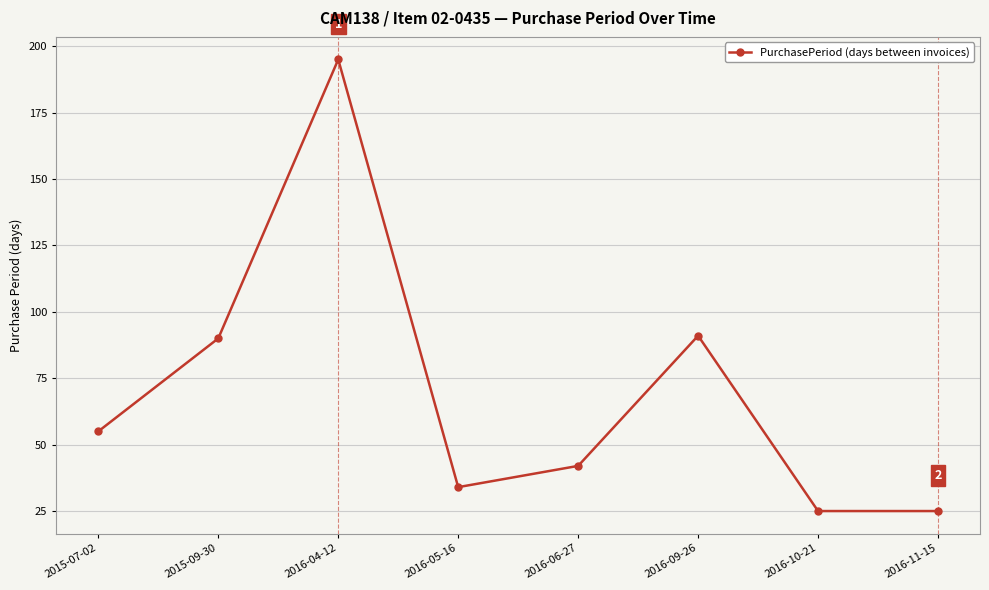

Between 2016-06-27 and 2016-09-26, which is larger?

2016-09-26